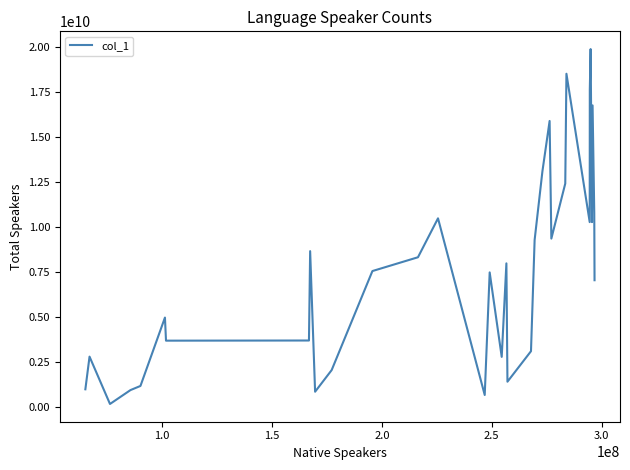

What is the difference between the maximum and minimum values?

19713831284.1